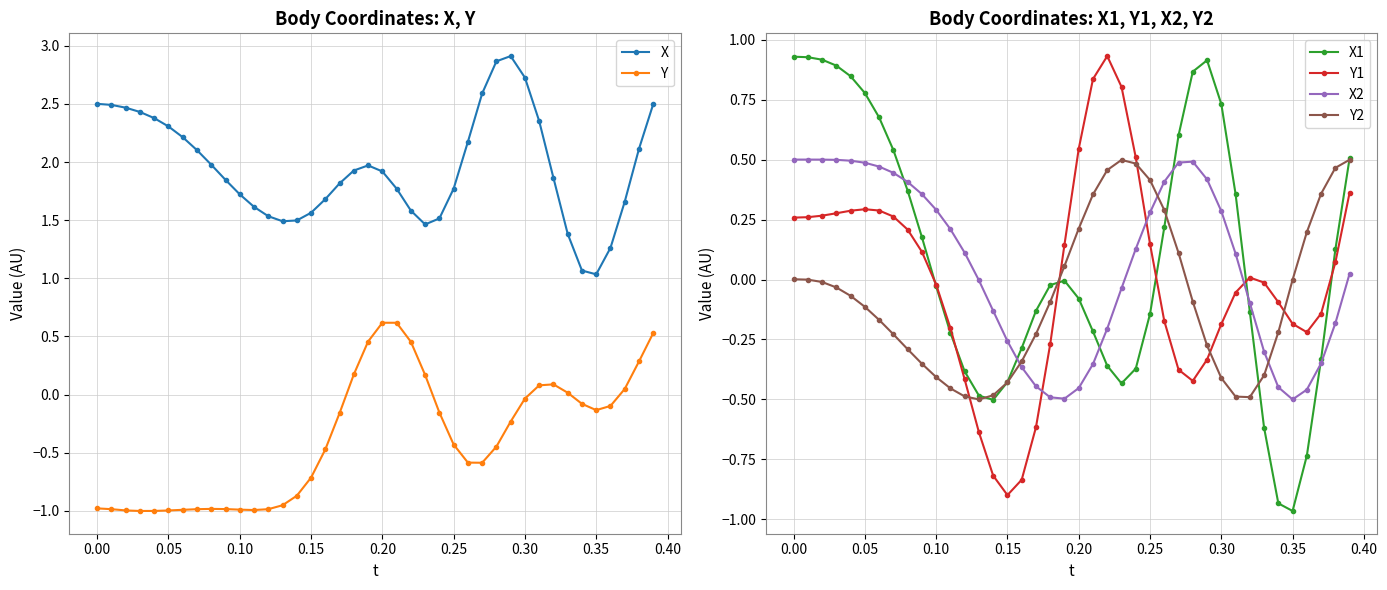

Is it true that X2 equals 0.3 at 0.10?

True